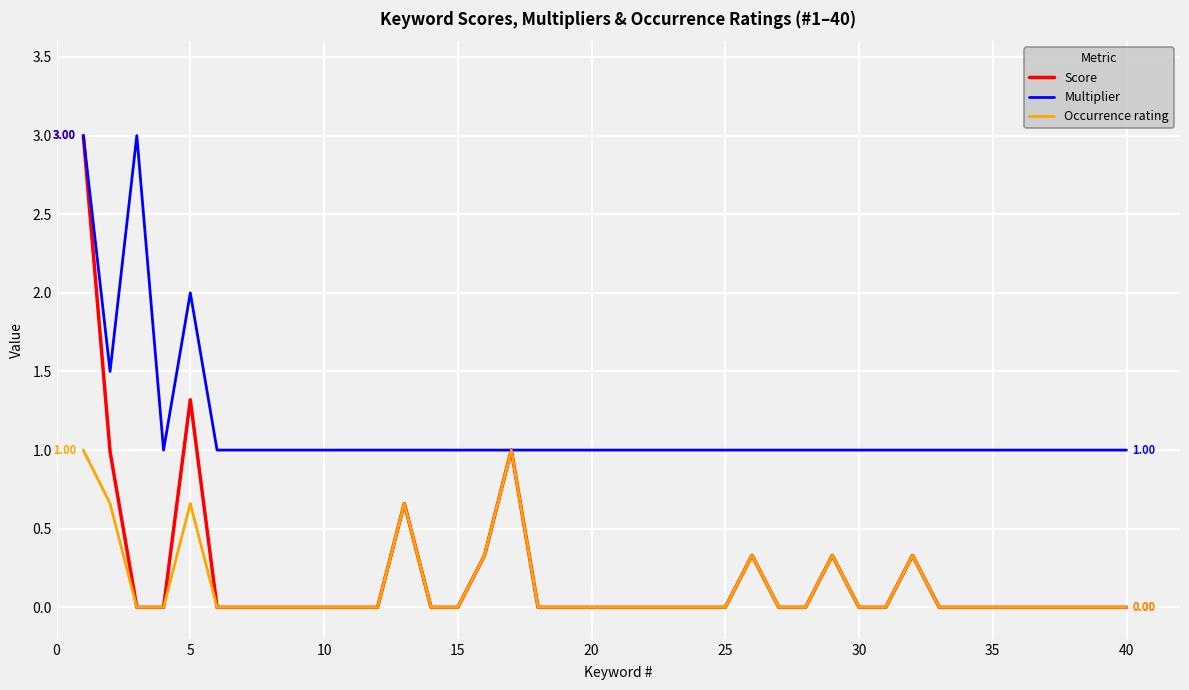

Which series has the largest total across all categories?

Multiplier